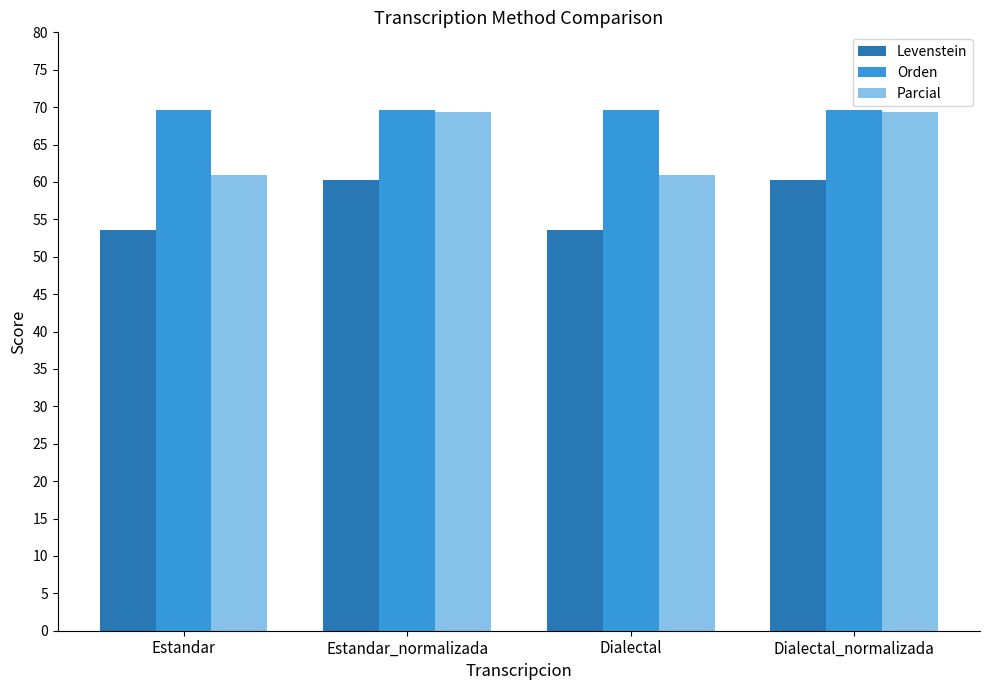

What is the value of the Orden bar at the 2nd from the left?

69.7